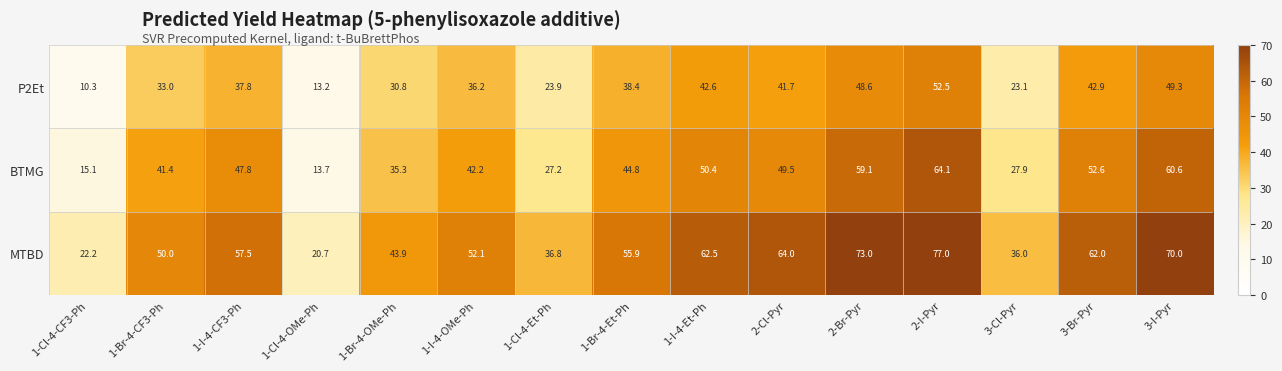

What is the minimum value shown in the chart?

10.3